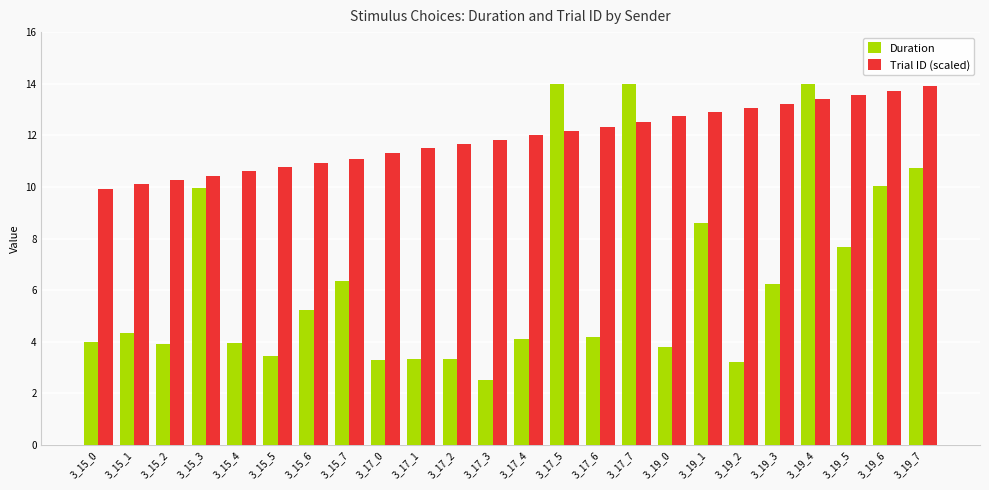

True or false: Trial ID (scaled) has a value of 12.3 at 3_17_6.

True